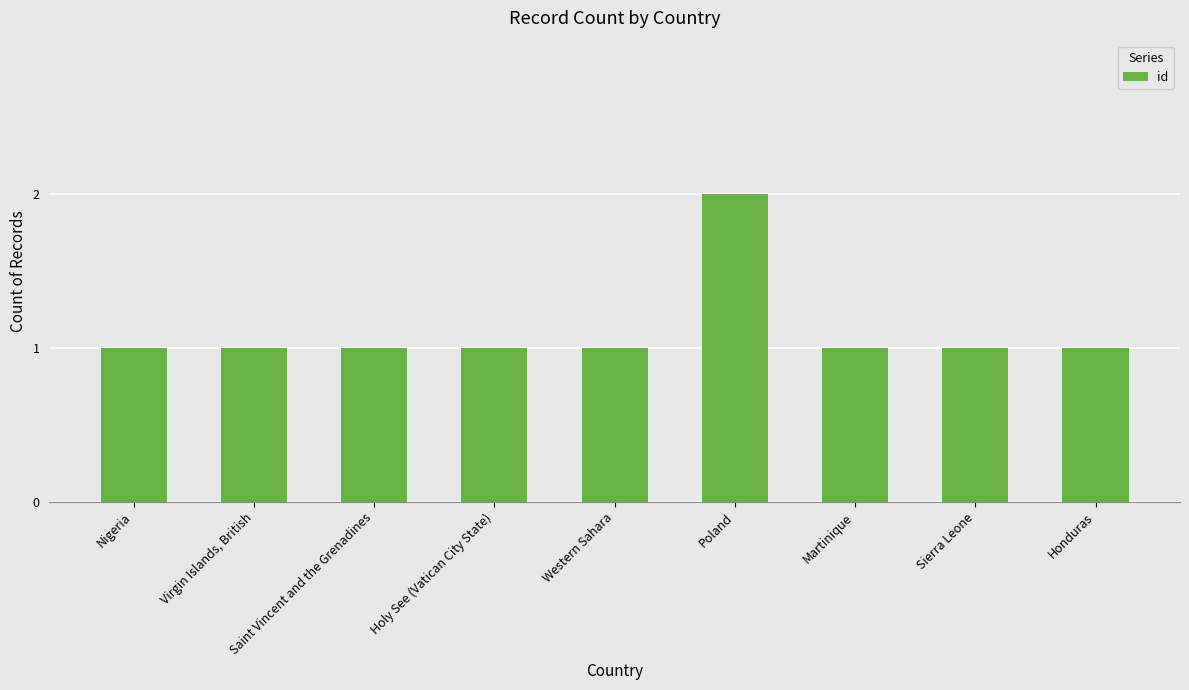

Are the bars grouped side by side (vs. stacked)?

No